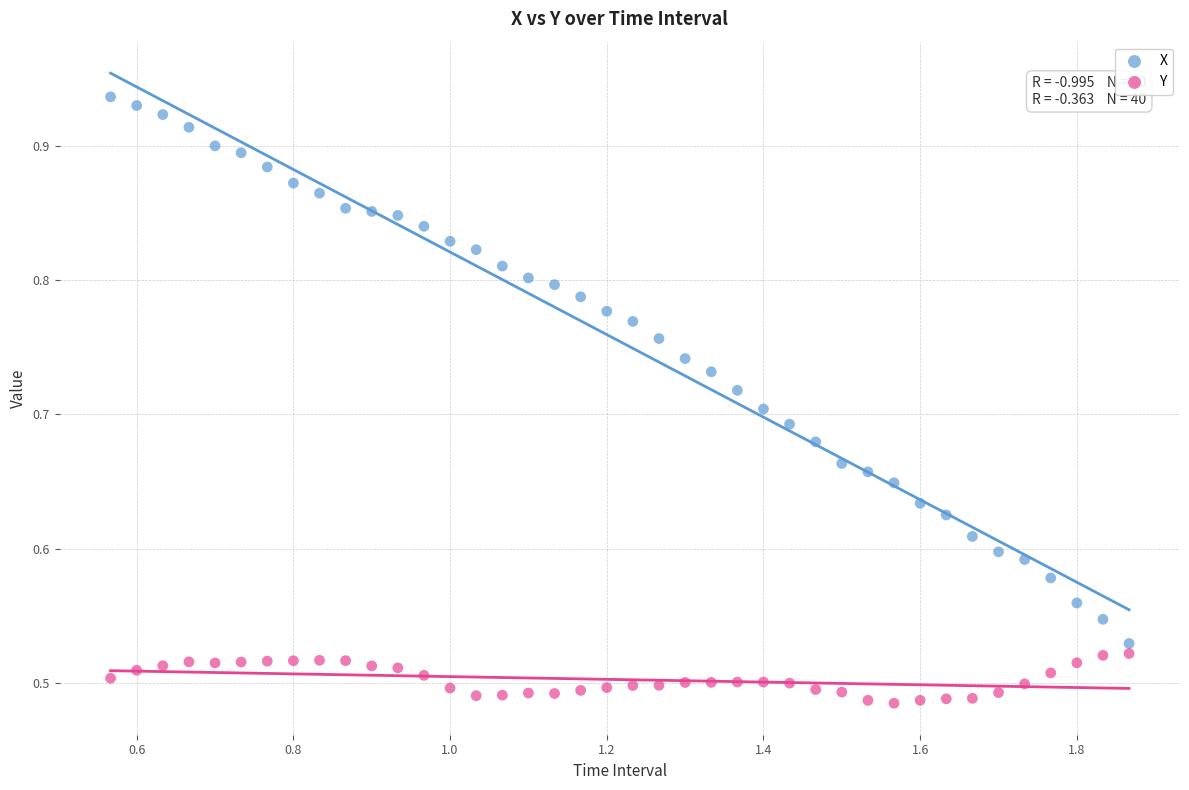

Across all data points, what is the range of X values (max minus min)?

1.3